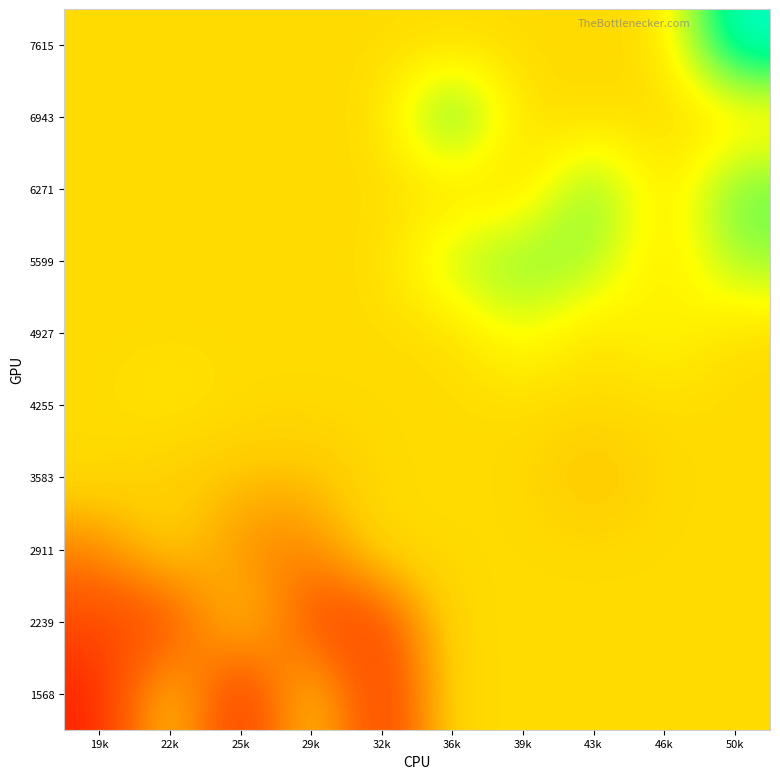

How many categories are shown in the chart?

10